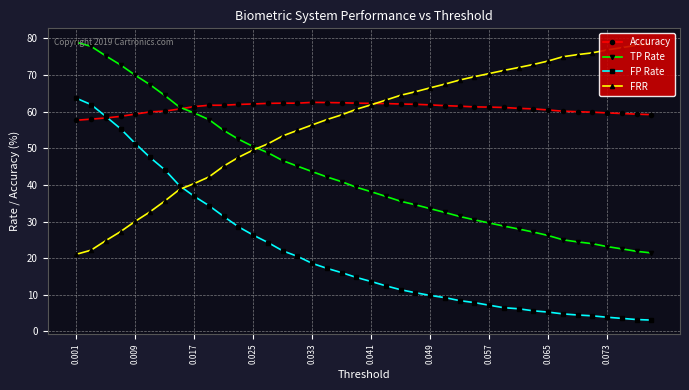

At how many categories does at least one series exceed 48?

40